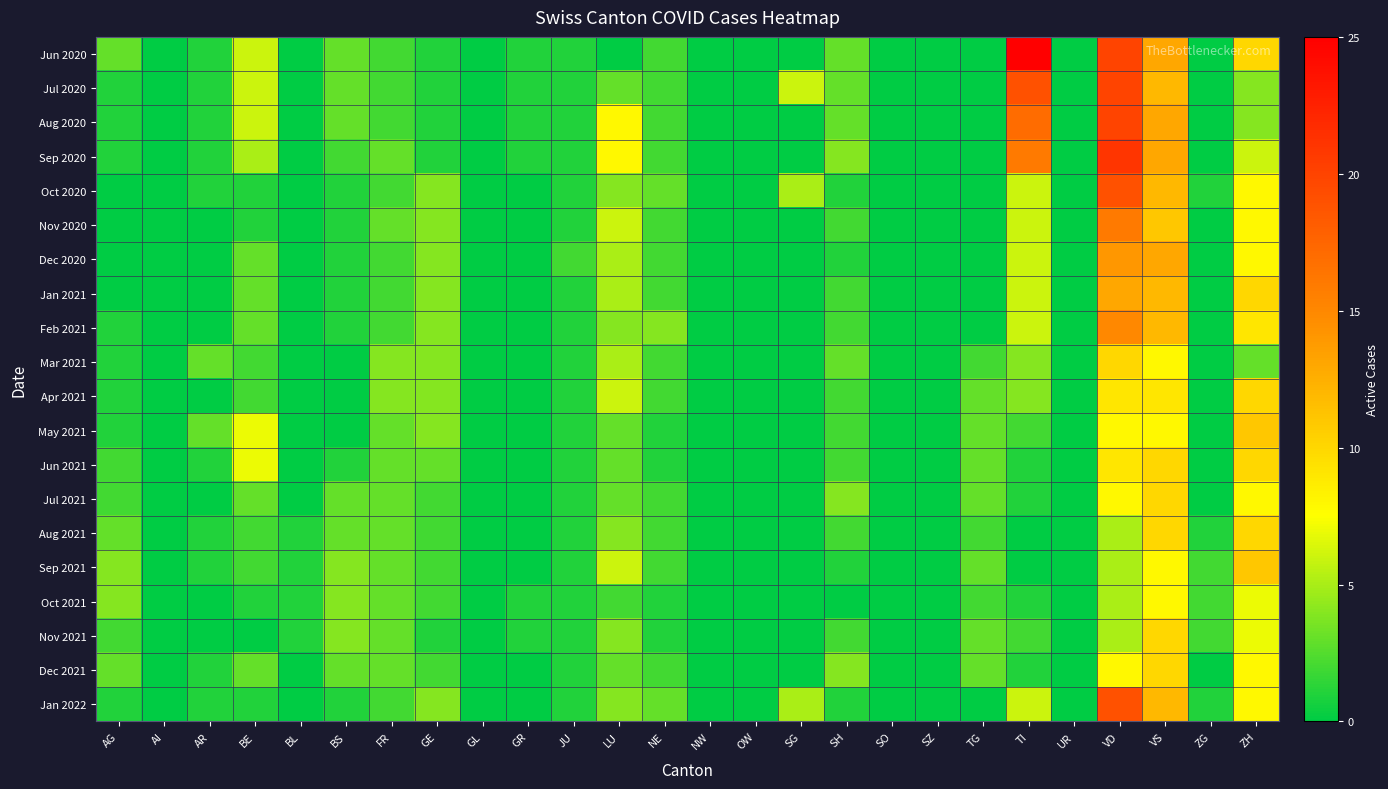

Rank the series at GR from lowest to highest value.

Oct 2020, Nov 2020, Dec 2020, Jan 2021, Feb 2021, Mar 2021, Apr 2021, May 2021, Jun 2021, Jul 2021, Aug 2021, Sep 2021, Dec 2021, Jan 2022, Jun 2020, Jul 2020, Aug 2020, Sep 2020, Oct 2021, Nov 2021